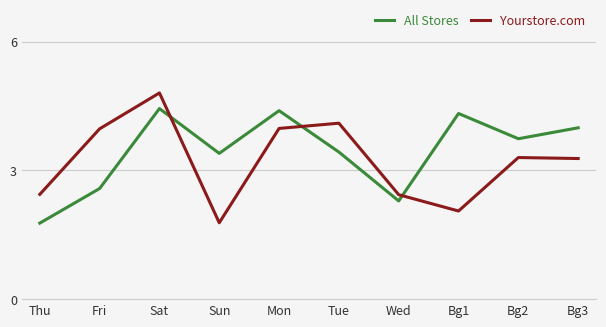

What are all the series names shown in the legend?

All Stores, Yourstore.com